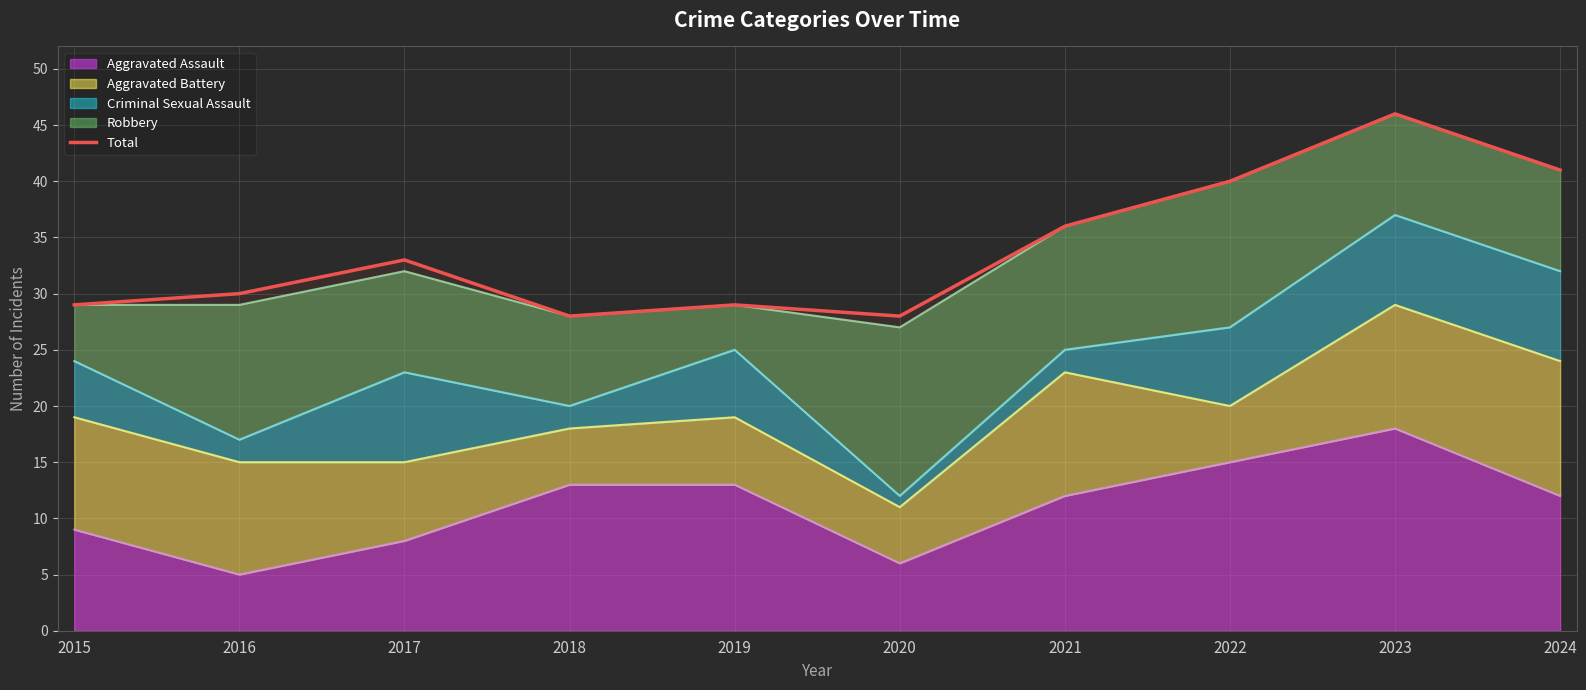

At which label is the value closest to 37?

2021